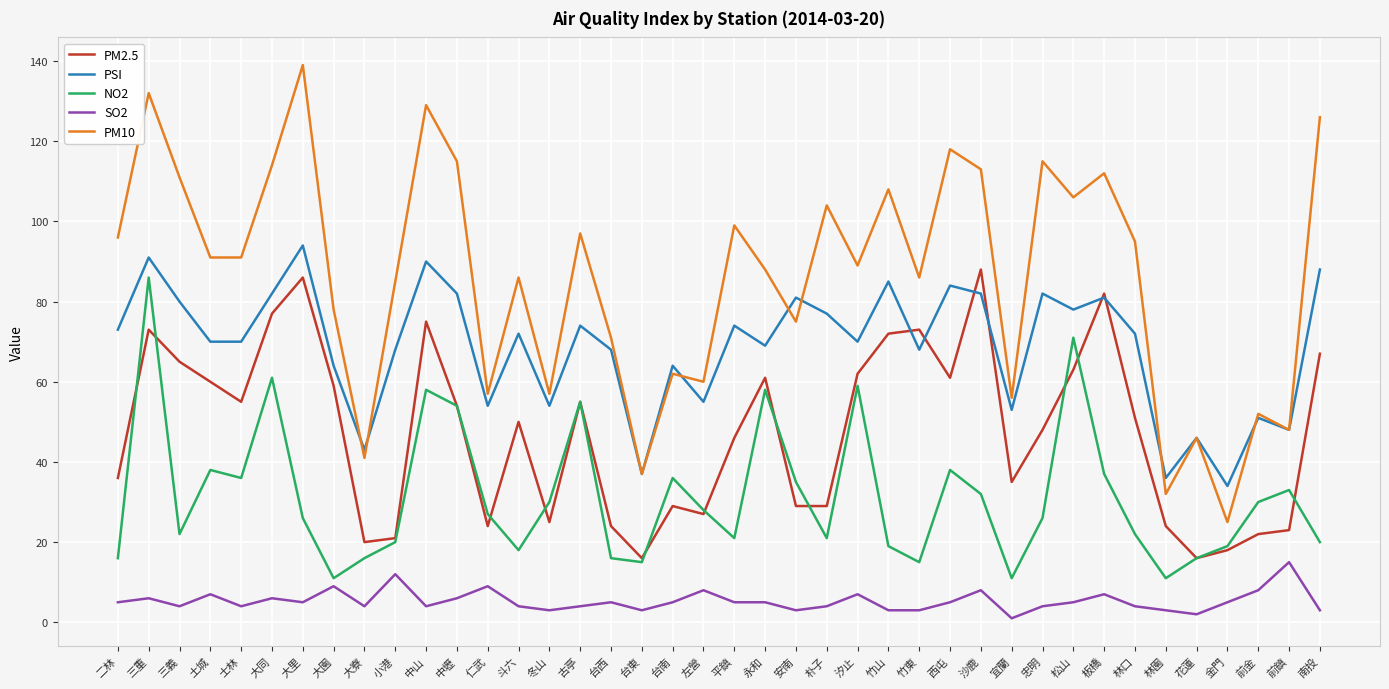

At which category does PM2.5 reach its first local peak?

三重